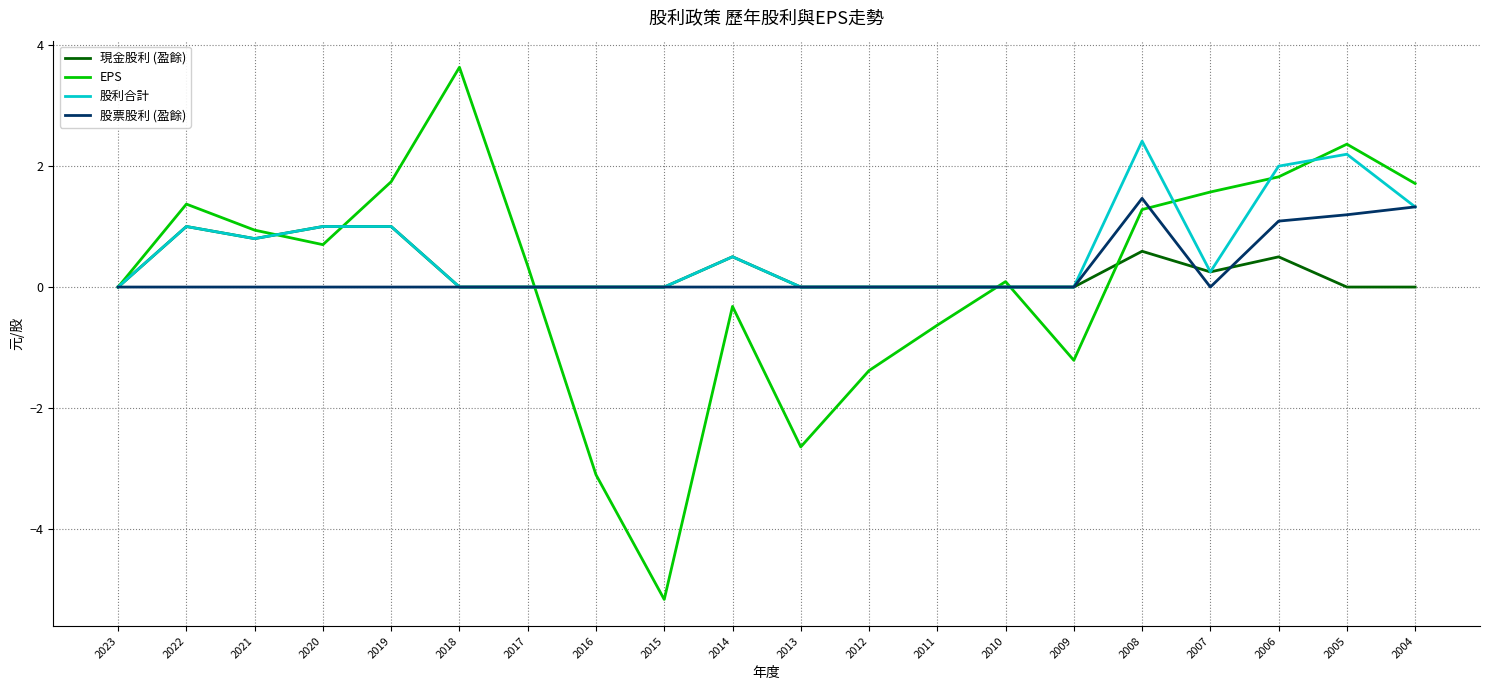

Is it true that 股利合計 equals 0.8 at 2017?

False